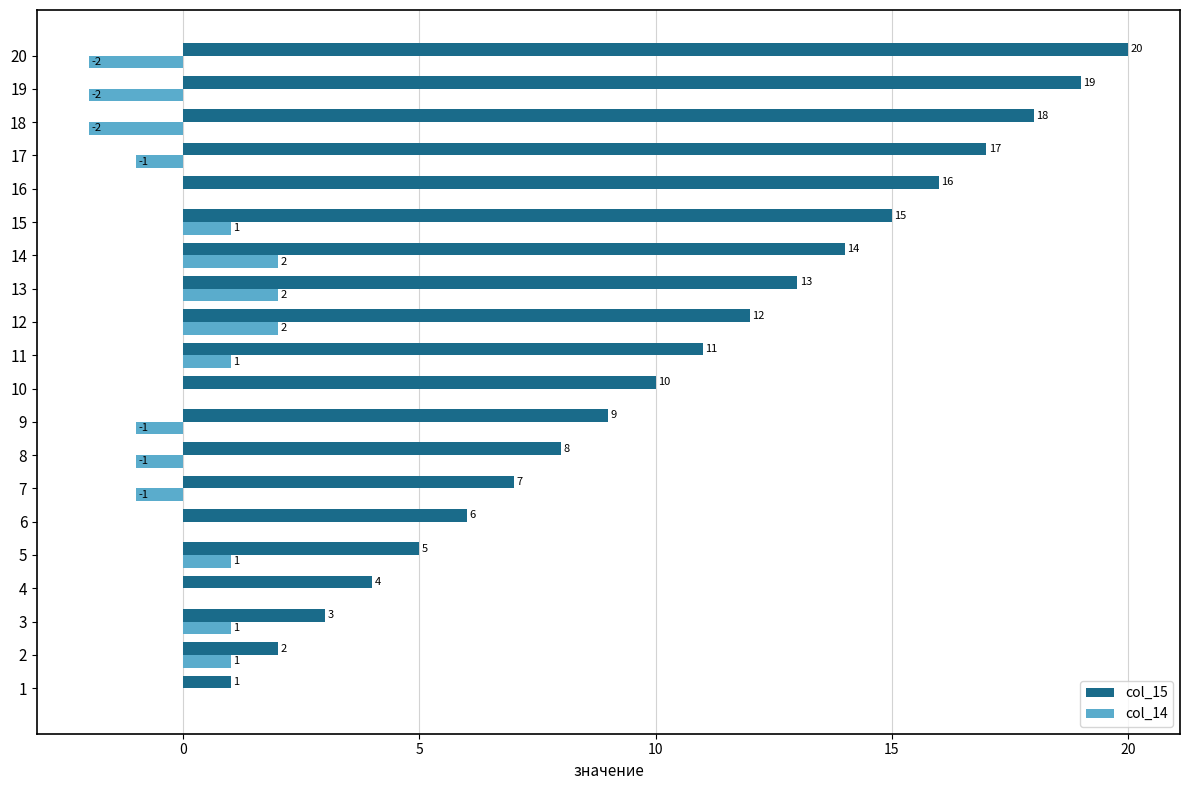

At which category is the sum across all series the highest?

20